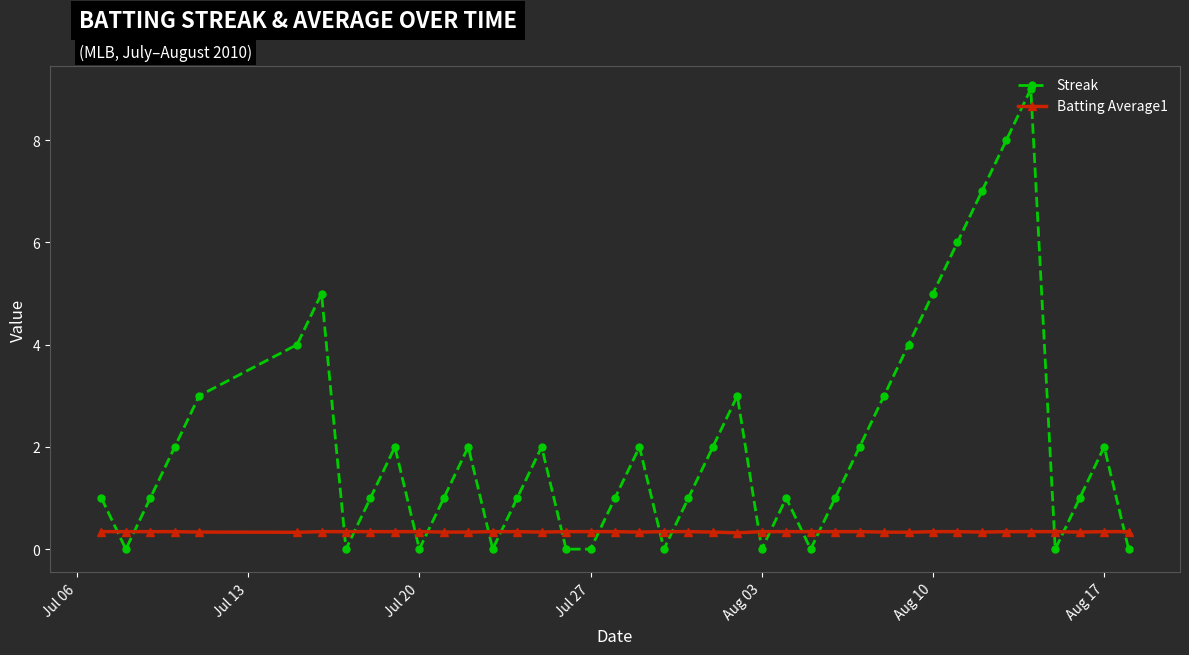

What is the average value of the Streak series?

2.1